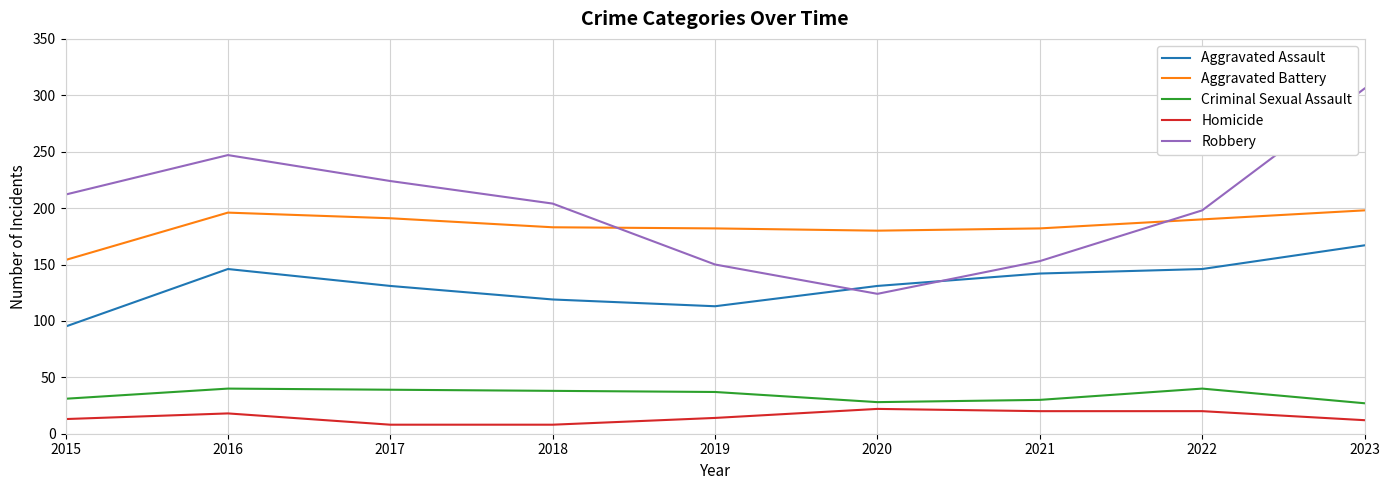

The Robbery series shows 60 at 2015. True or false?

False